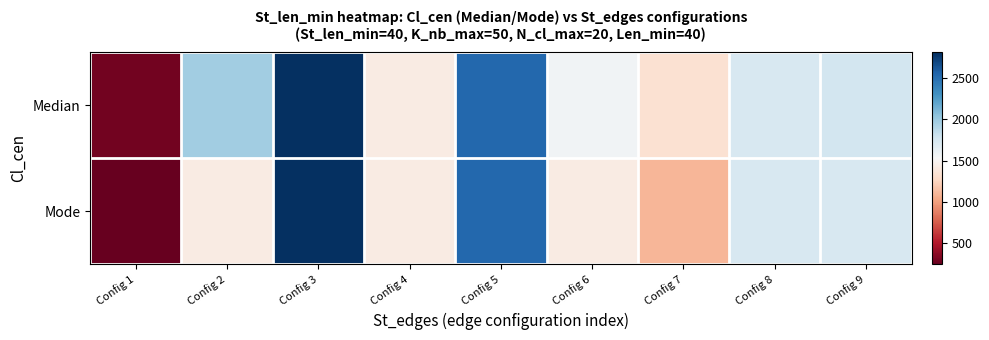

Which category has the highest value across all series?

Config 3